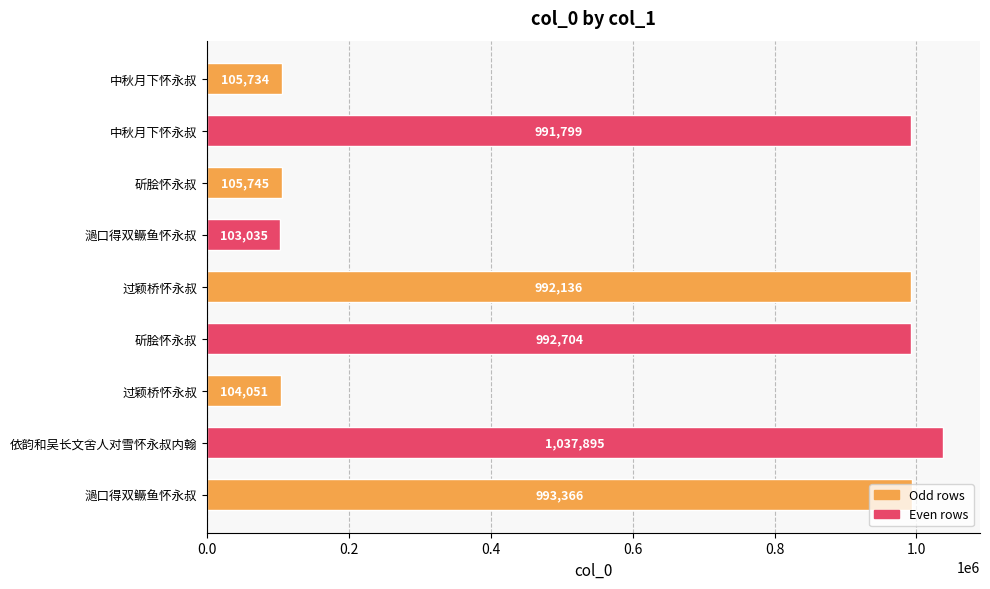

How many bars are there in total?

9